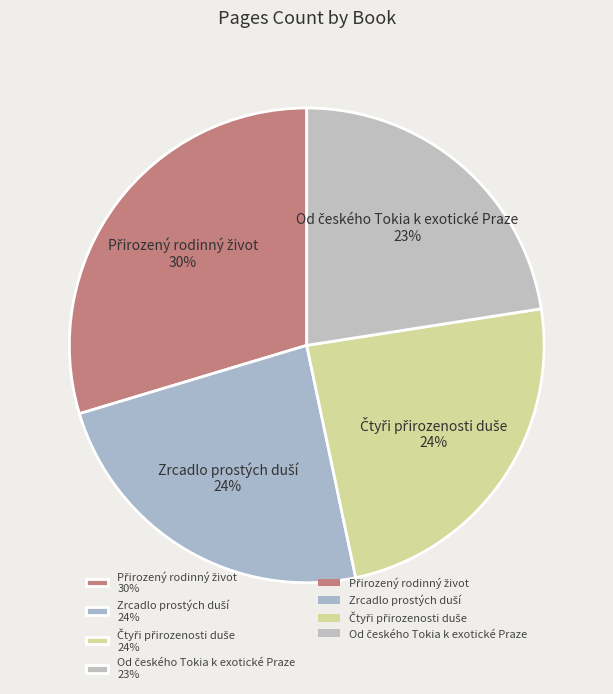

Is there a majority slice in this chart?

No